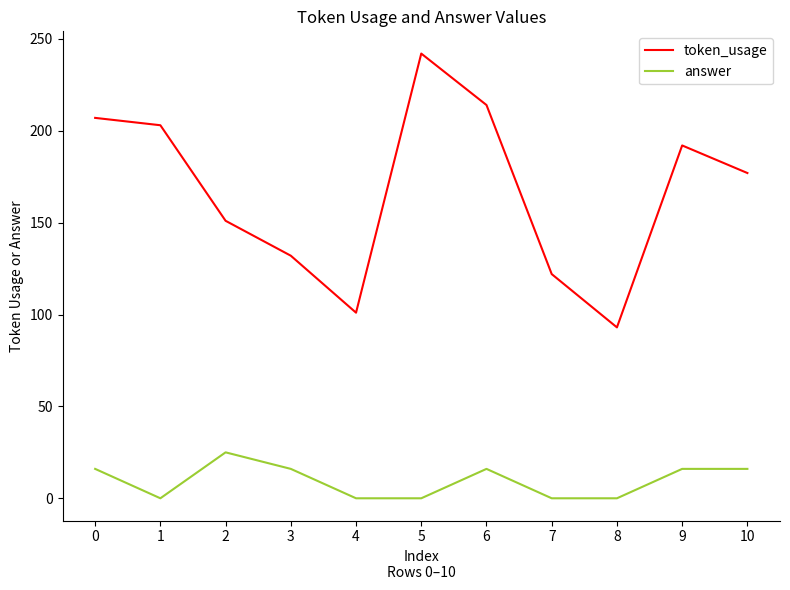

List the series in order of their overall mean, lowest first.

answer, token_usage